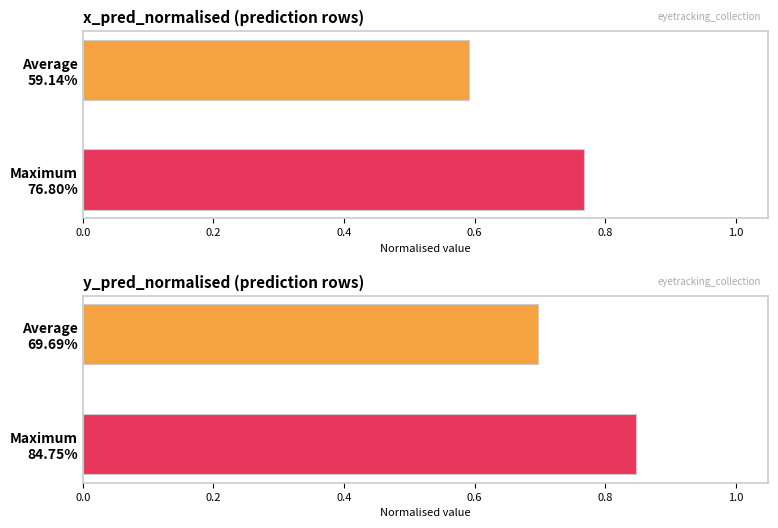

Which series has the widest spread of values?

Average y_pred_normalised